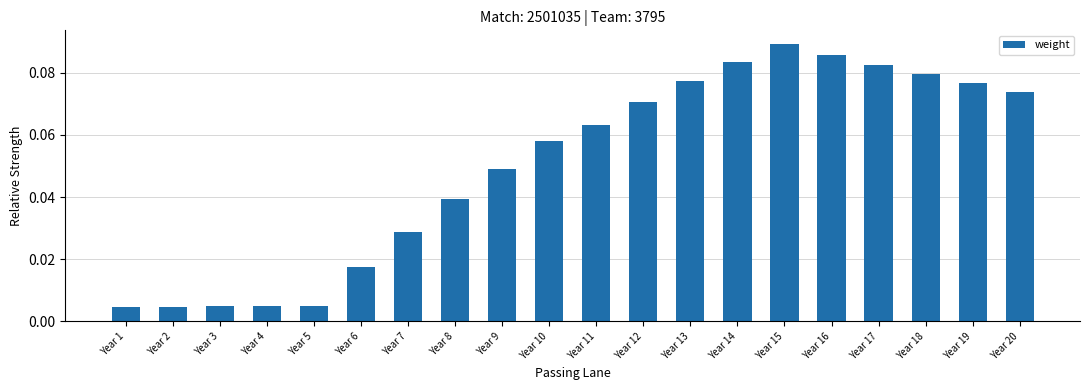

Is it true that the value at Year 18 is 0.0?

False